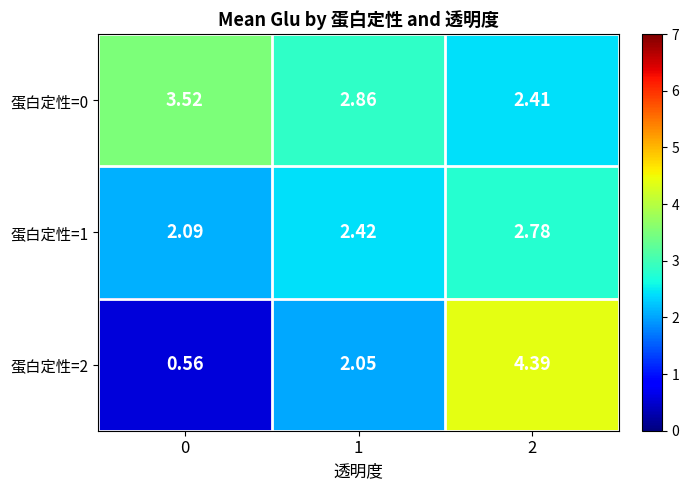

How many series are shown in this chart?

3